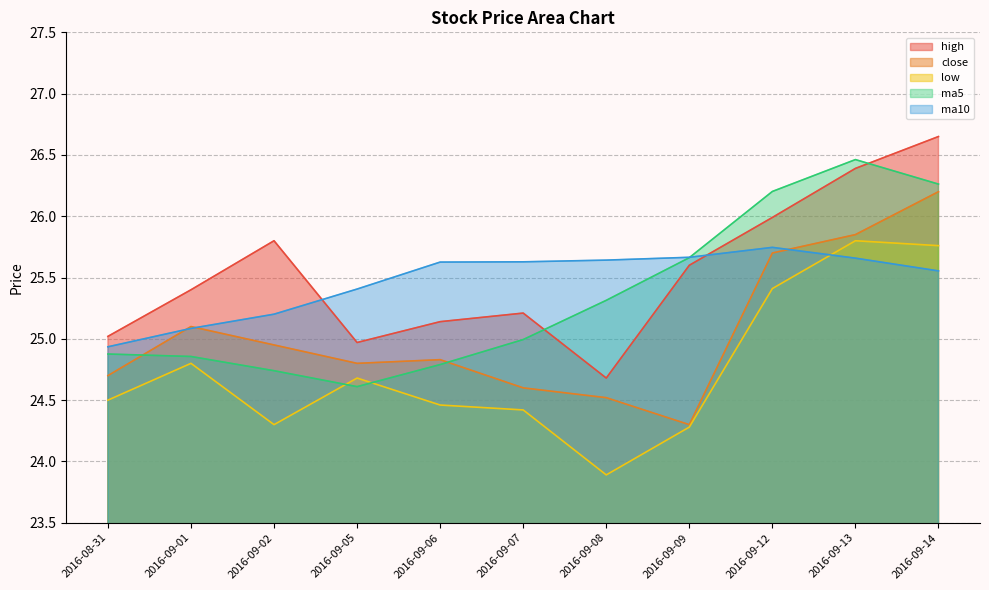

Reading left to right, transcribe all the data shown in this chart.

high: 2016-08-31=25.0	2016-09-01=25.4	2016-09-02=25.8	2016-09-05=25.0	2016-09-06=25.1	2016-09-07=25.2	2016-09-08=24.7	2016-09-09=25.6	2016-09-12=26.0	2016-09-13=26.4	2016-09-14=26.6
close: 2016-08-31=24.7	2016-09-01=25.1	2016-09-02=24.9	2016-09-05=24.8	2016-09-06=24.8	2016-09-07=24.6	2016-09-08=24.5	2016-09-09=24.3	2016-09-12=25.7	2016-09-13=25.9	2016-09-14=26.2
low: 2016-08-31=24.5	2016-09-01=24.8	2016-09-02=24.3	2016-09-05=24.7	2016-09-06=24.5	2016-09-07=24.4	2016-09-08=23.9	2016-09-09=24.3	2016-09-12=25.4	2016-09-13=25.8	2016-09-14=25.8
ma5: 2016-08-31=24.9	2016-09-01=24.9	2016-09-02=24.7	2016-09-05=24.6	2016-09-06=24.8	2016-09-07=25.0	2016-09-08=25.3	2016-09-09=25.7	2016-09-12=26.2	2016-09-13=26.5	2016-09-14=26.3
ma10: 2016-08-31=24.9	2016-09-01=25.1	2016-09-02=25.2	2016-09-05=25.4	2016-09-06=25.6	2016-09-07=25.6	2016-09-08=25.6	2016-09-09=25.7	2016-09-12=25.7	2016-09-13=25.7	2016-09-14=25.6